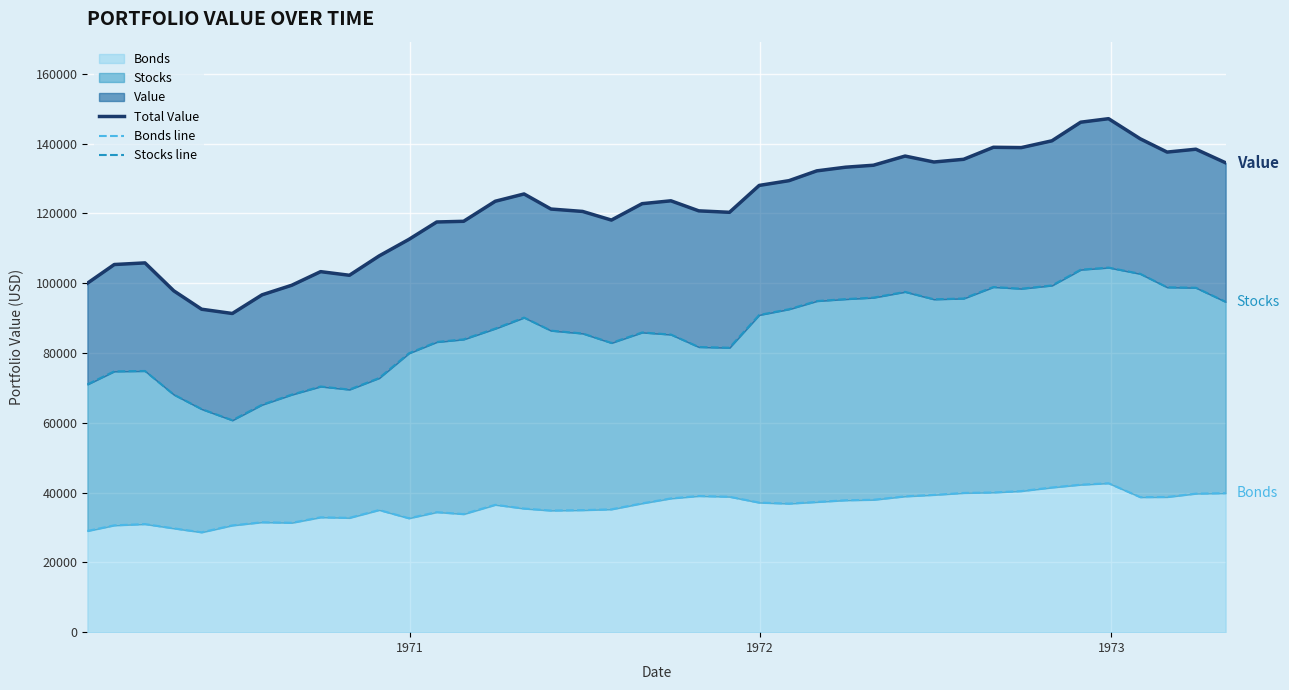

What is the sum of all Stocks line values?

3430822.6